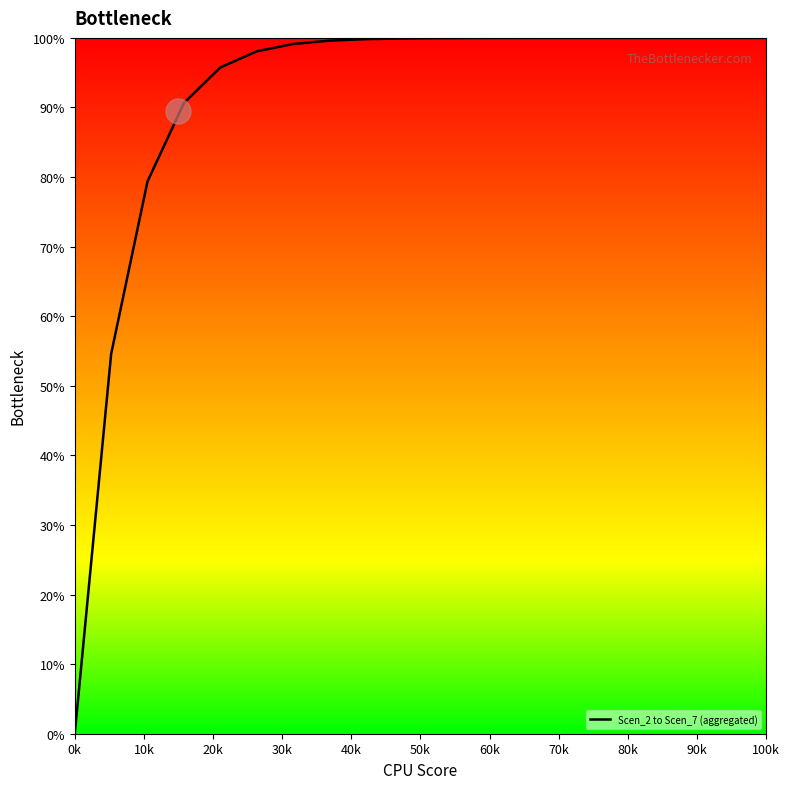

What is the difference between the second highest and second lowest values?

45.4